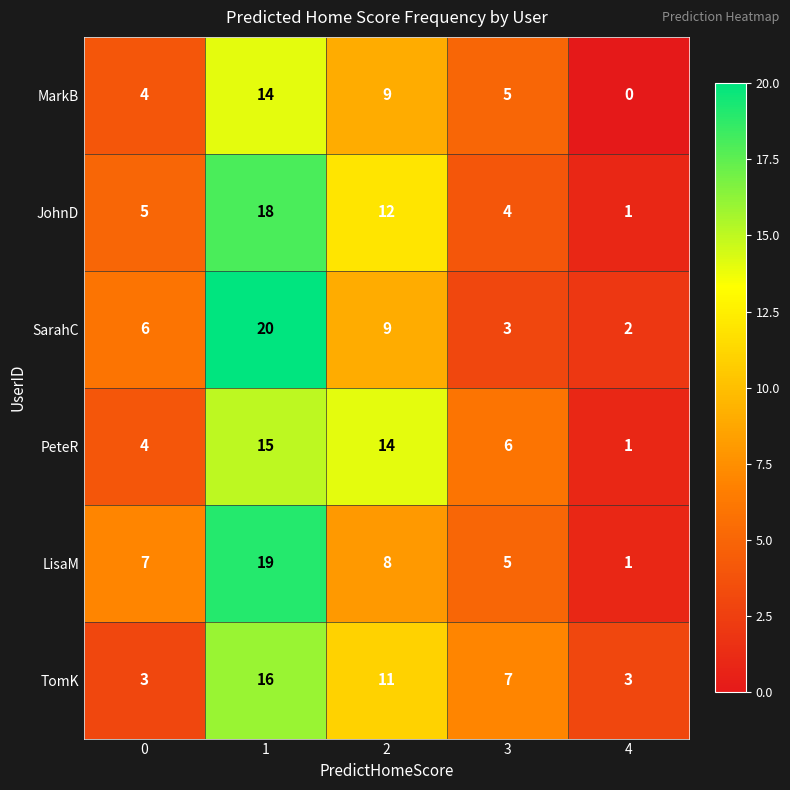

The value of MarkB at 4 is 8. True or false?

False